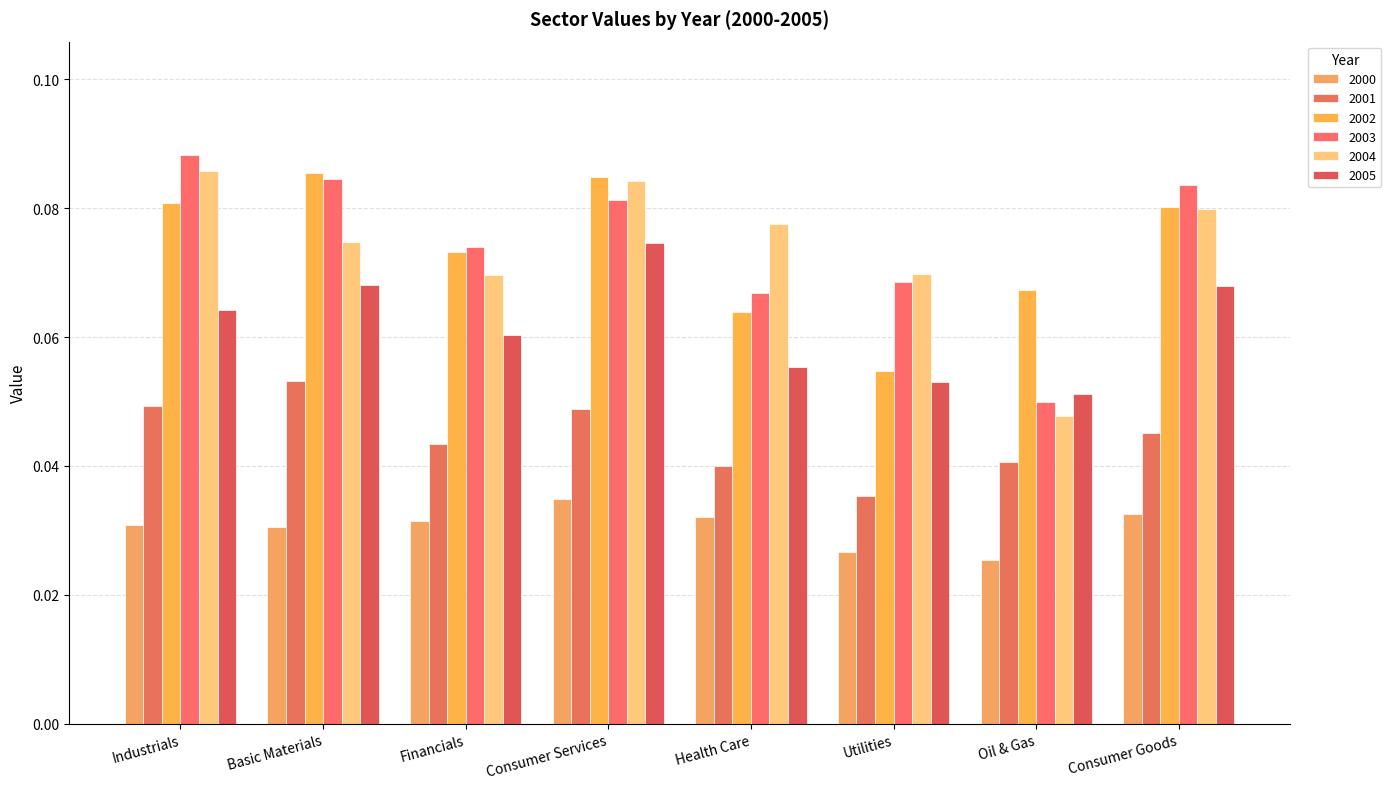

What is the approximate value of 2005 at Utilities?

0.1